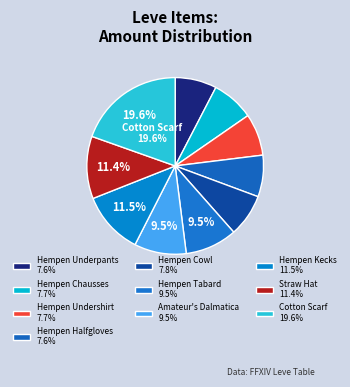

Count the number of slices in the pie.

10